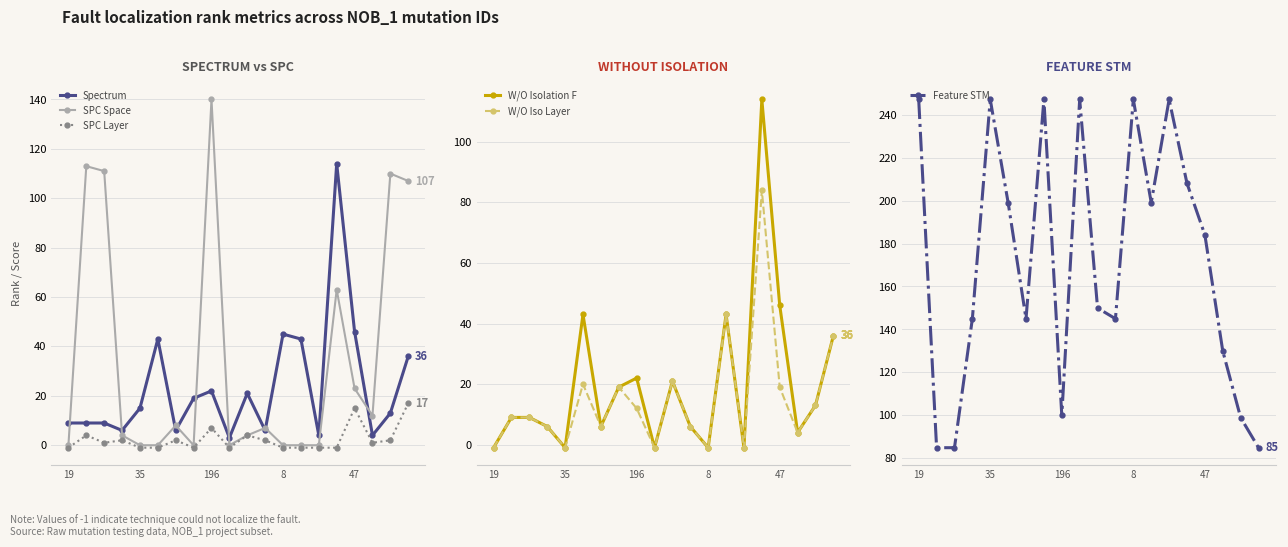

Reading right to left, extract all data points from this chart.

Spectrum: 36	13	4	46	114	4	43	45	6	21	3	22	19	6	43	15	6	9	9	9
SPC Space: 107	110	12	23	63	0	0	0	7	4	0	140	0	8	0	0	4	111	113	0
SPC Layer: 17	2	1	15	-1	-1	-1	-1	2	4	-1	7	-1	2	-1	-1	2	1	4	-1
W/O Isolation F: 36	13	4	46	114	-1	43	-1	6	21	-1	22	19	6	43	-1	6	9	9	-1
W/O Iso Layer: 36	13	4	19	84	-1	43	-1	6	21	-1	12	19	6	20	-1	6	9	9	-1
Feature STM: 85	99	130	184	208	247	199	247	145	150	247	100	247	145	199	247	145	85	85	247